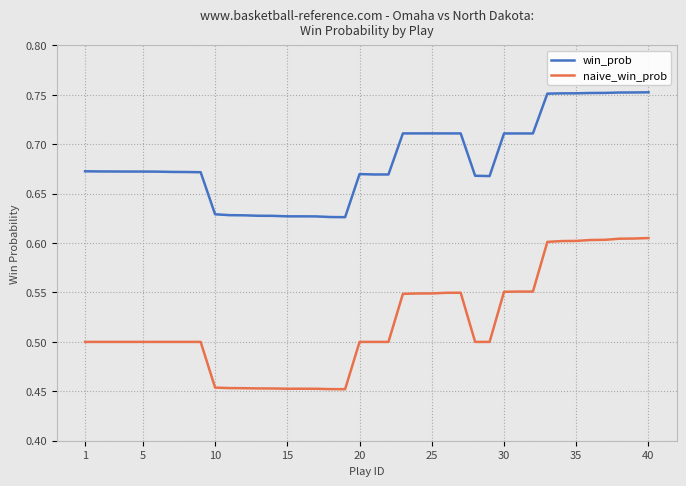

Which series has the largest range (max minus min)?

naive_win_prob